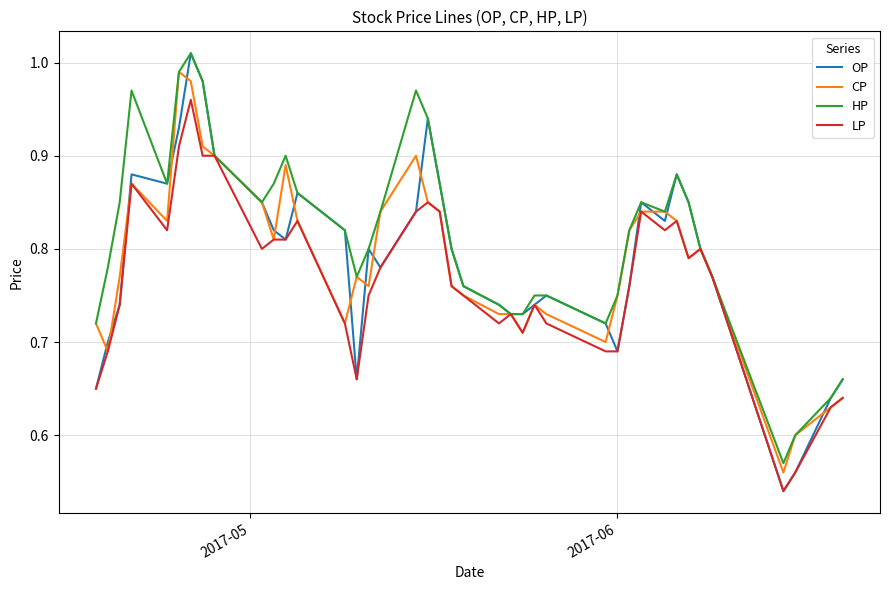

Which series has the largest total across all categories?

HP